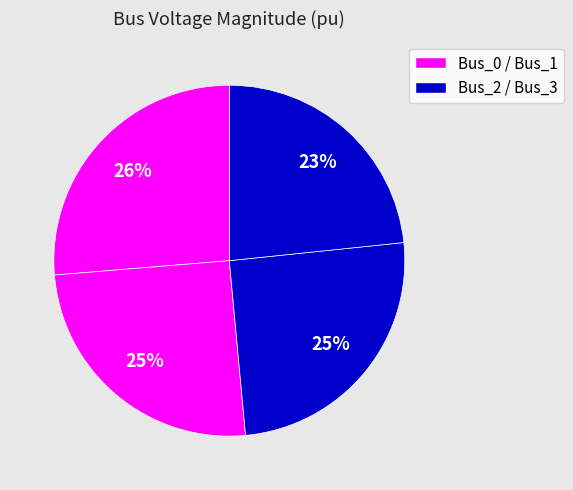

How many segments does this pie chart have?

4